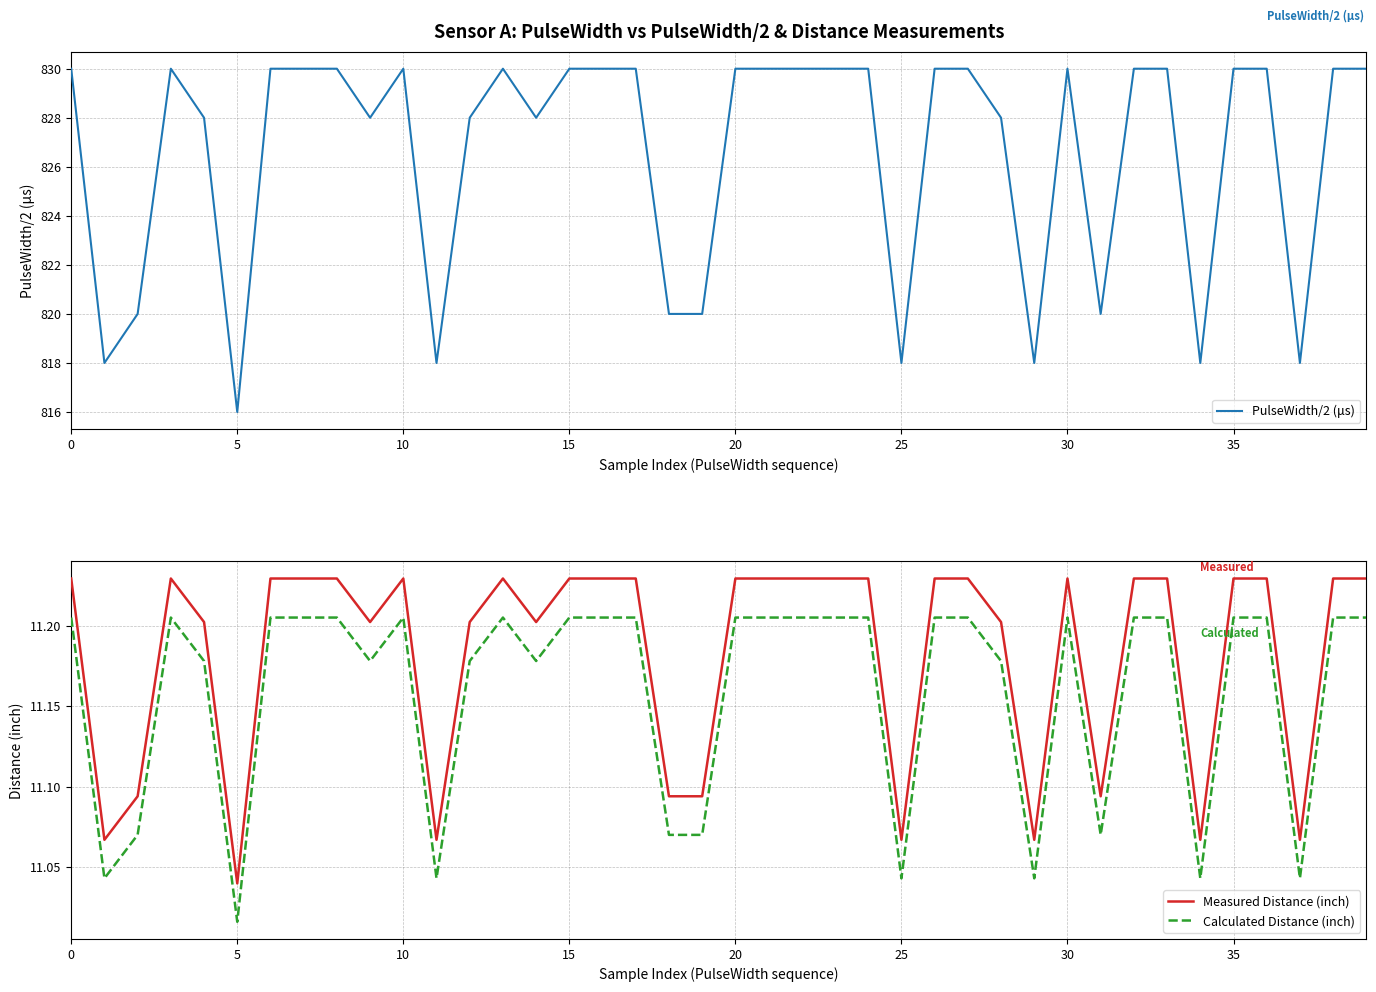

True or false: Calculated Distance (inch) and Measured Distance (inch) cross at least once.

False